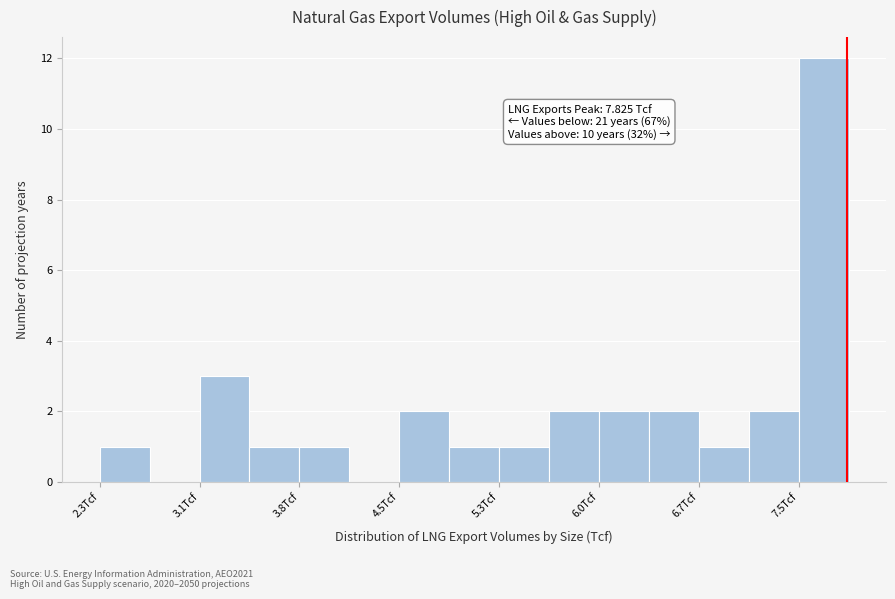

Read against the x-axis, roughly where is the centre of the tallest bar?

7.7